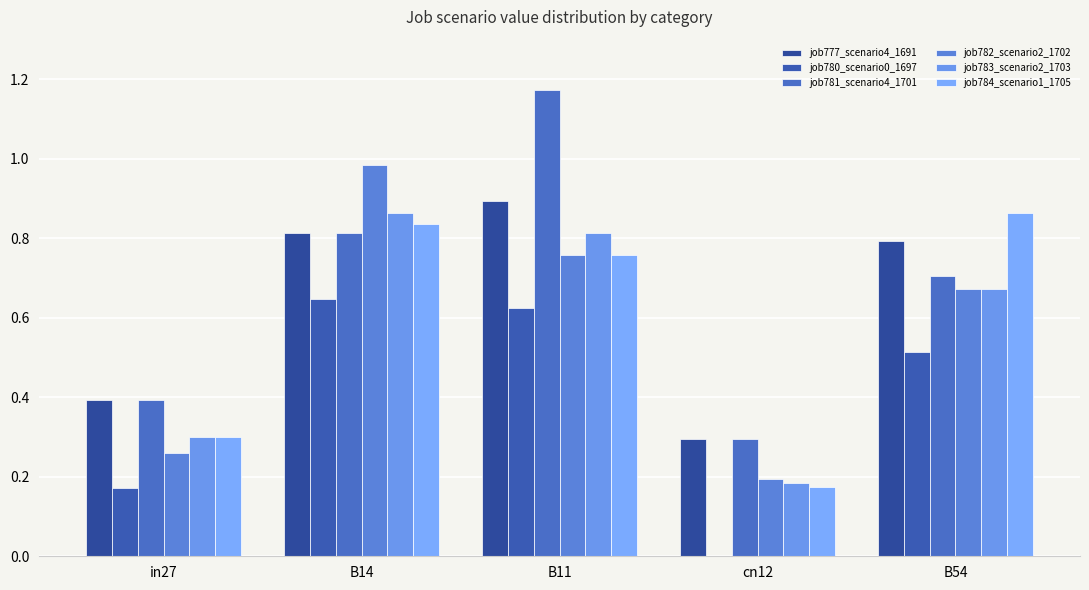

How many groups of bars are there?

5